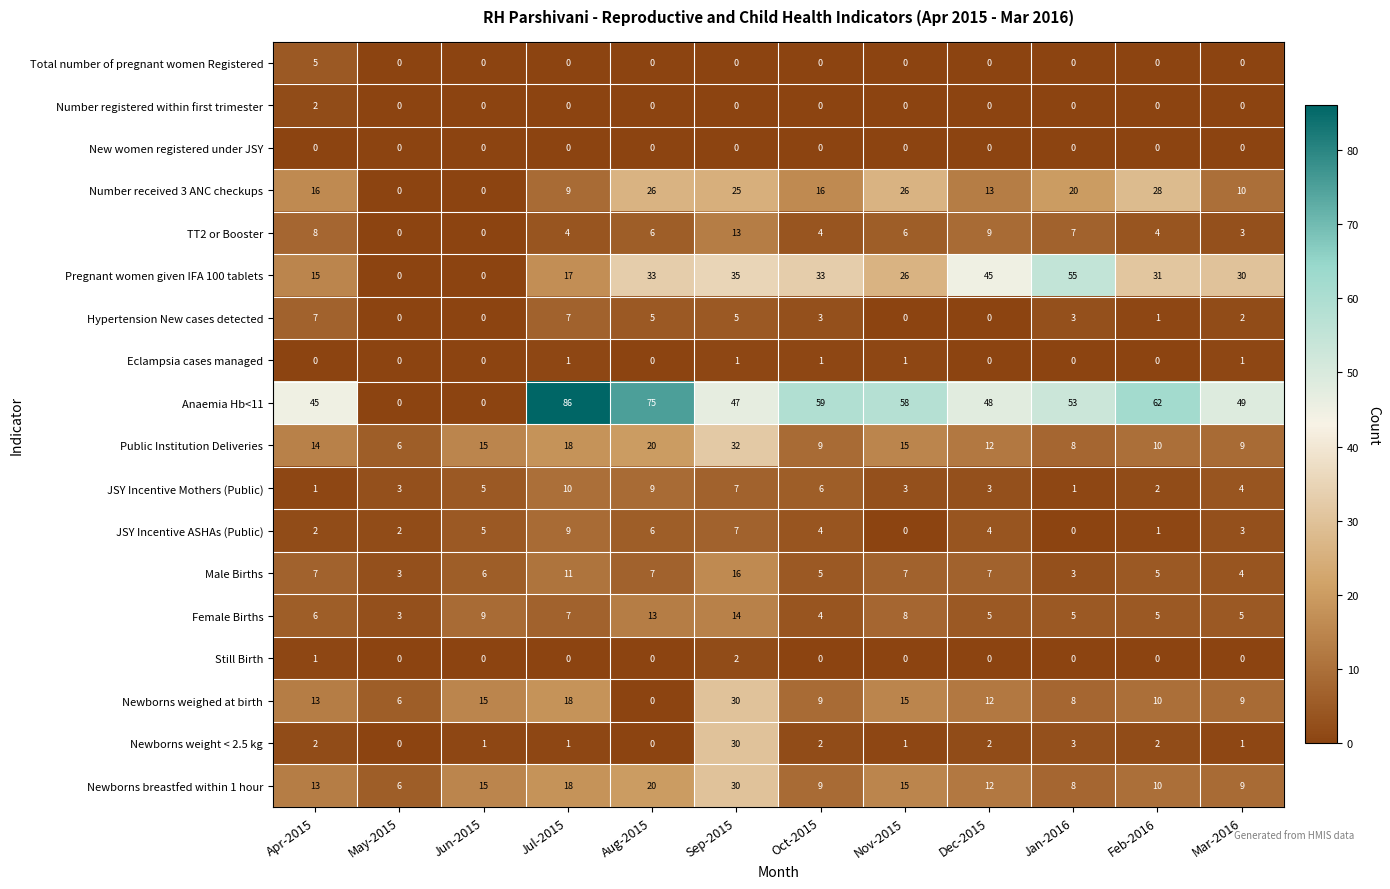

Is it true that Total number of pregnant women Registered equals 0 at Jan-2016?

True